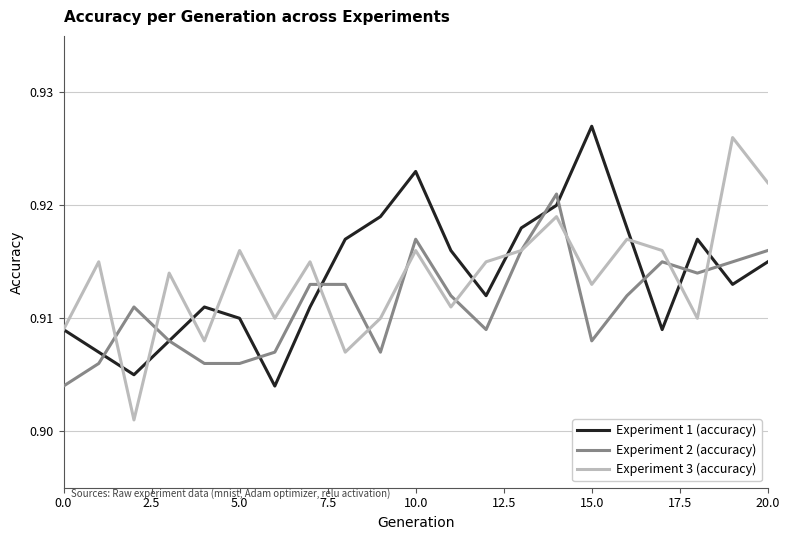

Count the Experiment 2 (accuracy) values in the range 0 to 1.

21